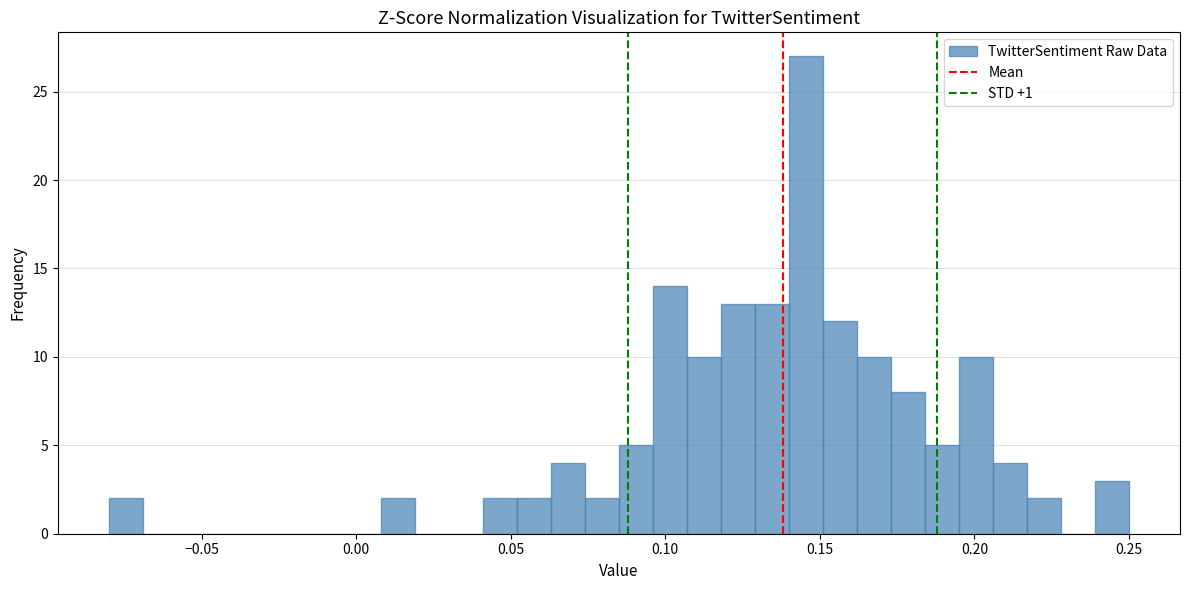

Read against the x-axis, roughly where is the centre of the tallest bar?

0.145